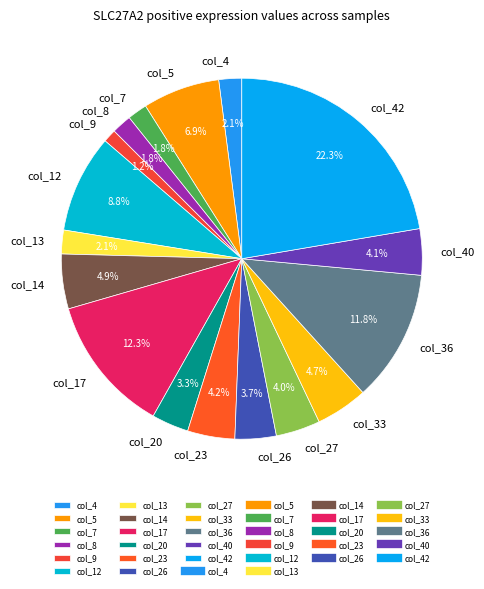

Combined, what portion of the pie is col_14 and col_7?

6.7%